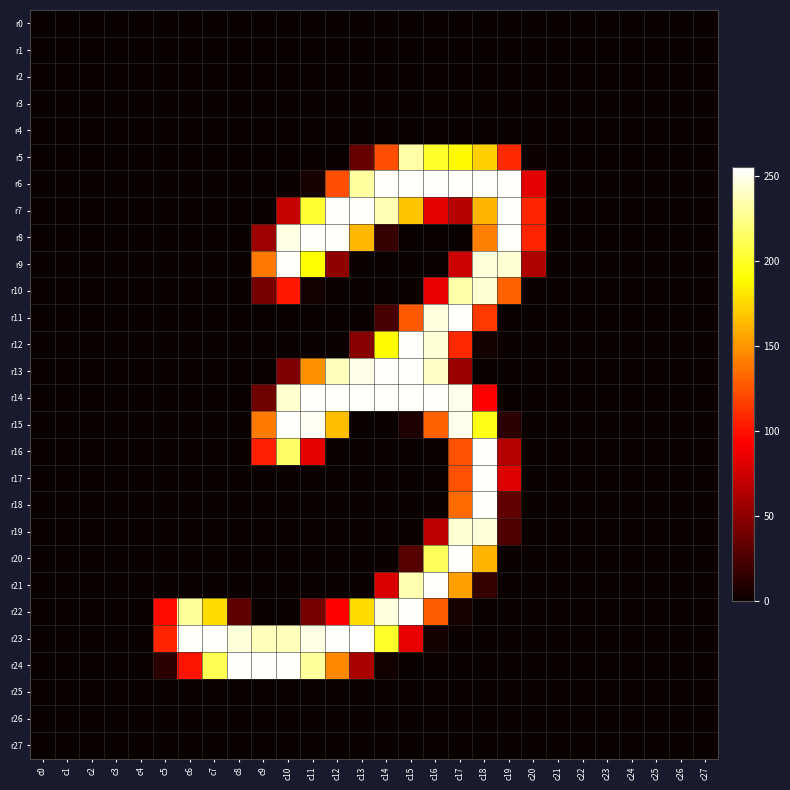

Which label corresponds to the smallest value in the chart?

c0